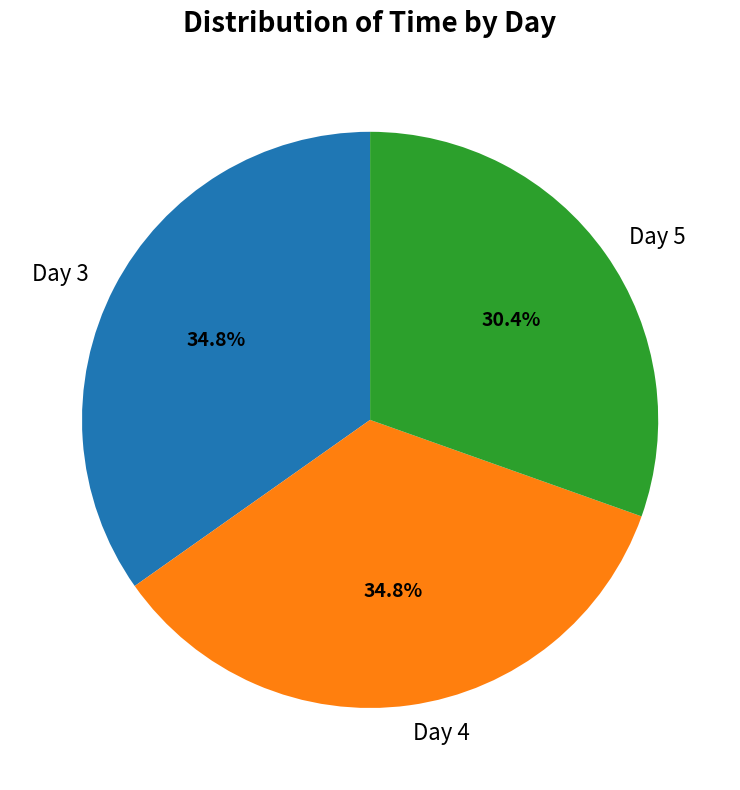

Does any single category account for the majority?

No